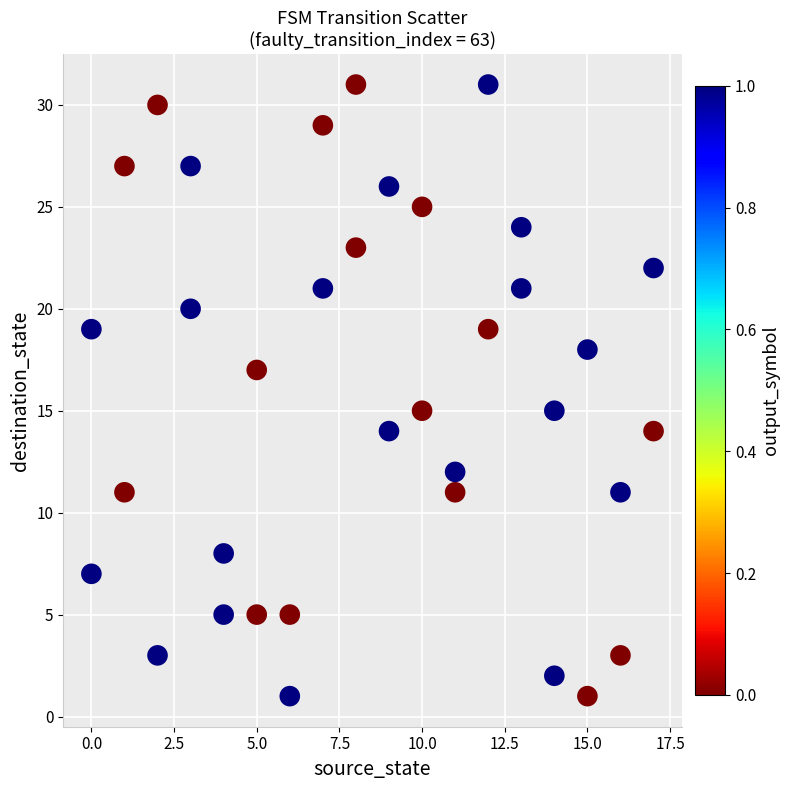

What is the range of X values (max minus min)?

17